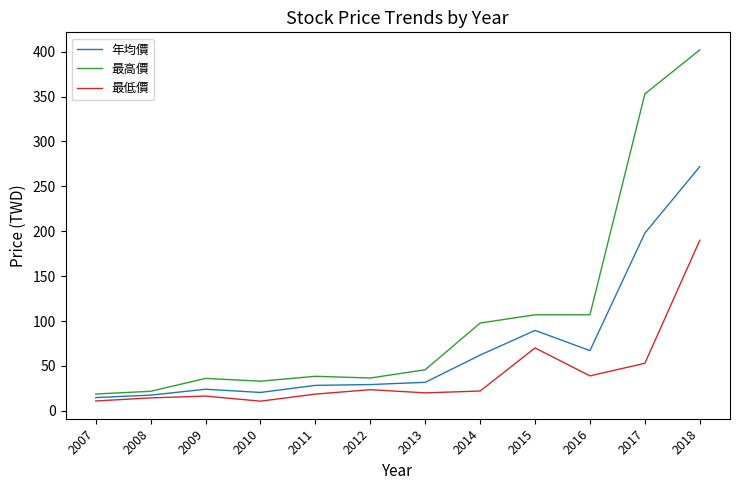

What is the sum of all 年均價 values?

855.2